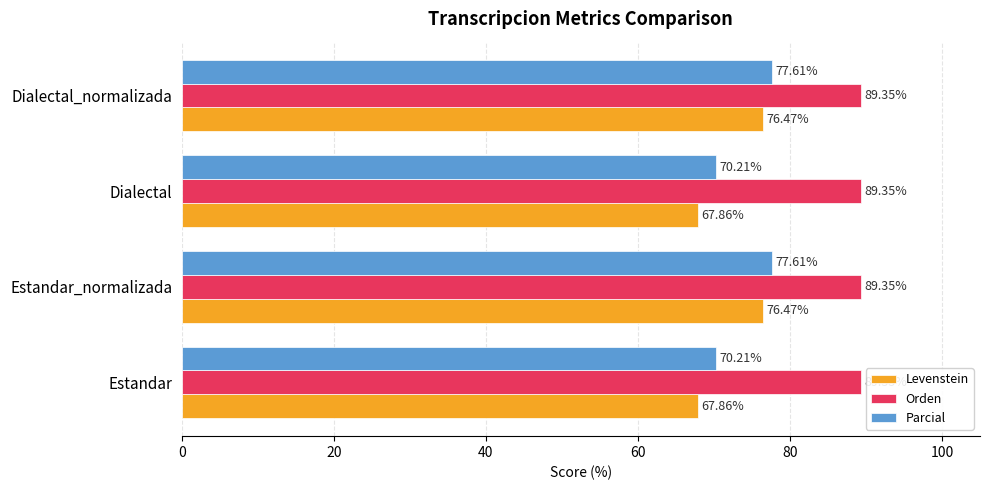

Which series has the largest range (max minus min)?

Levenstein